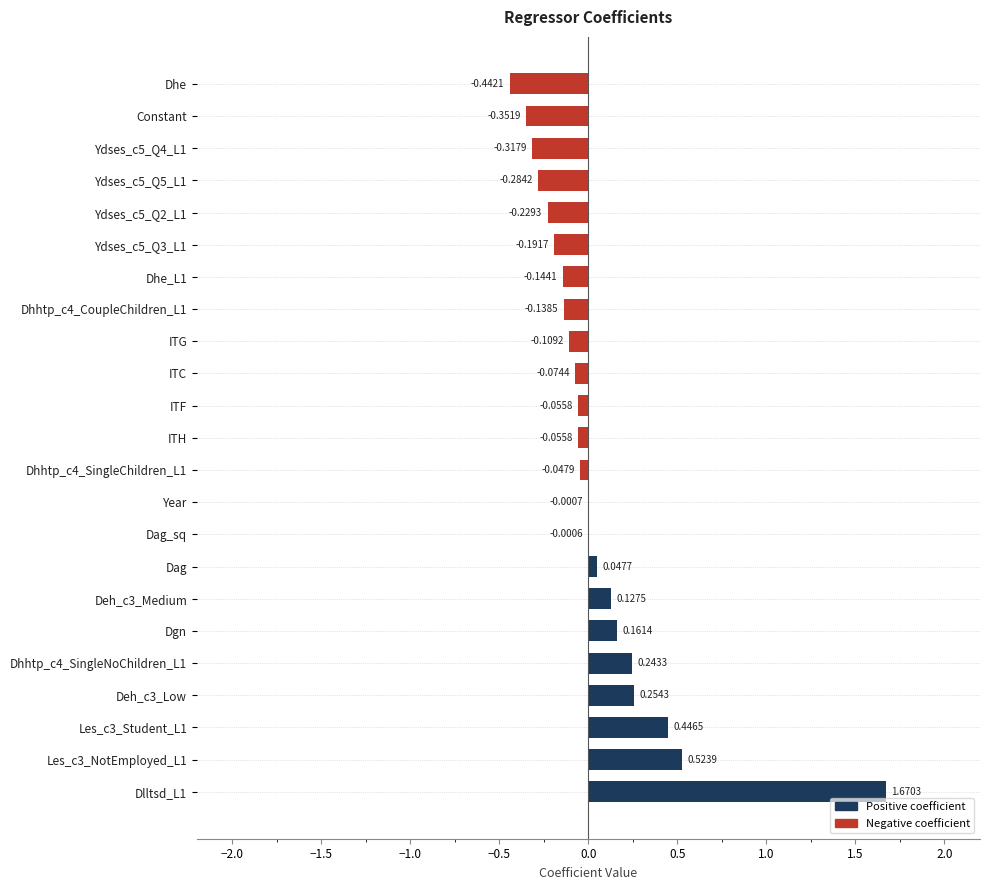

Which has a higher value, ITG or Ydses_c5_Q3_L1?

ITG